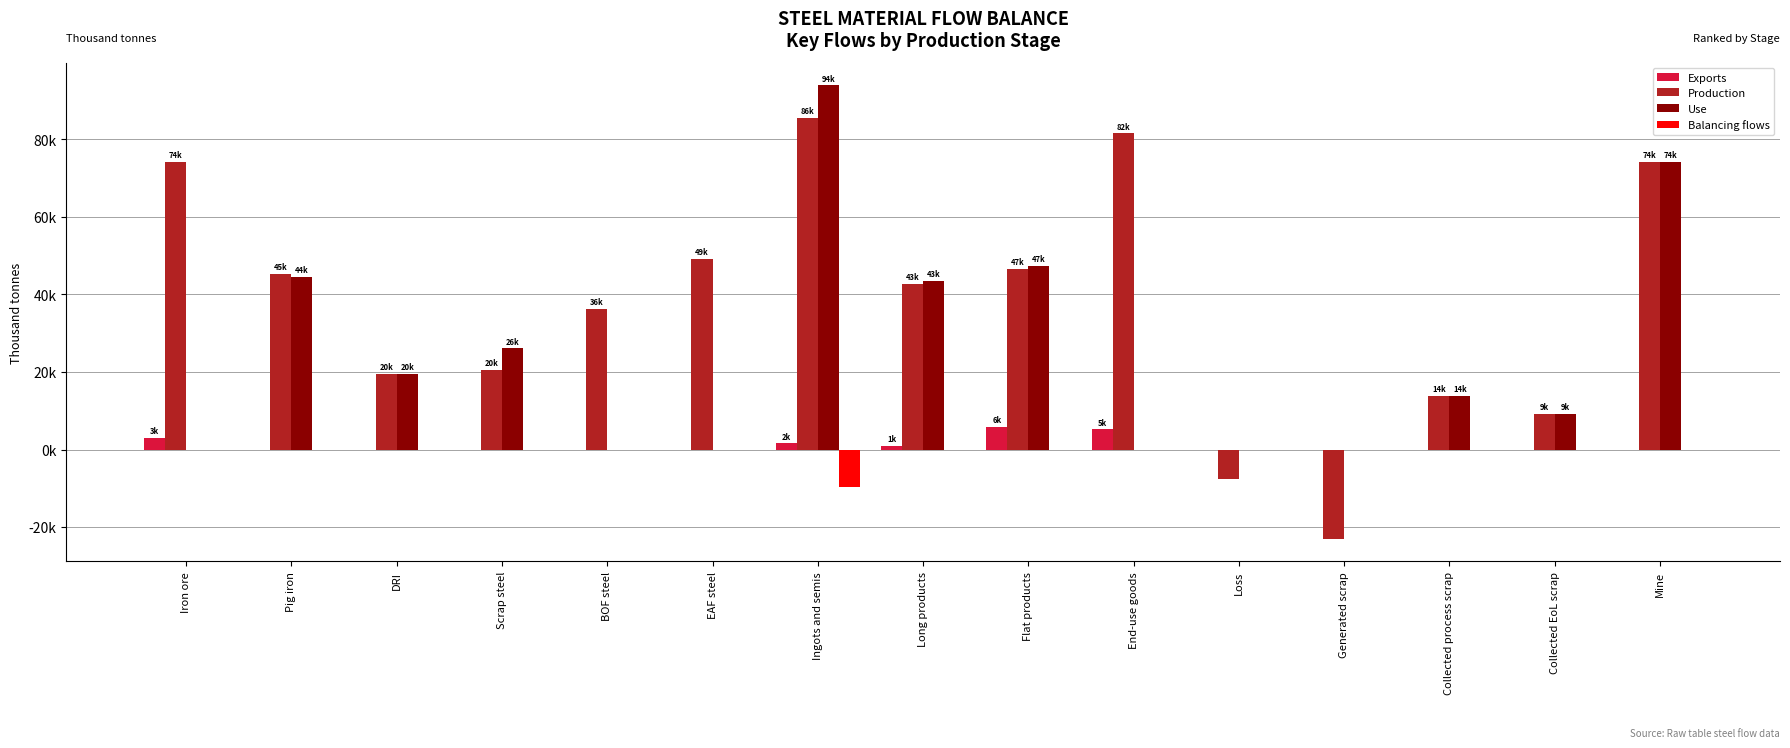

Are the bars grouped side by side (vs. stacked)?

Yes